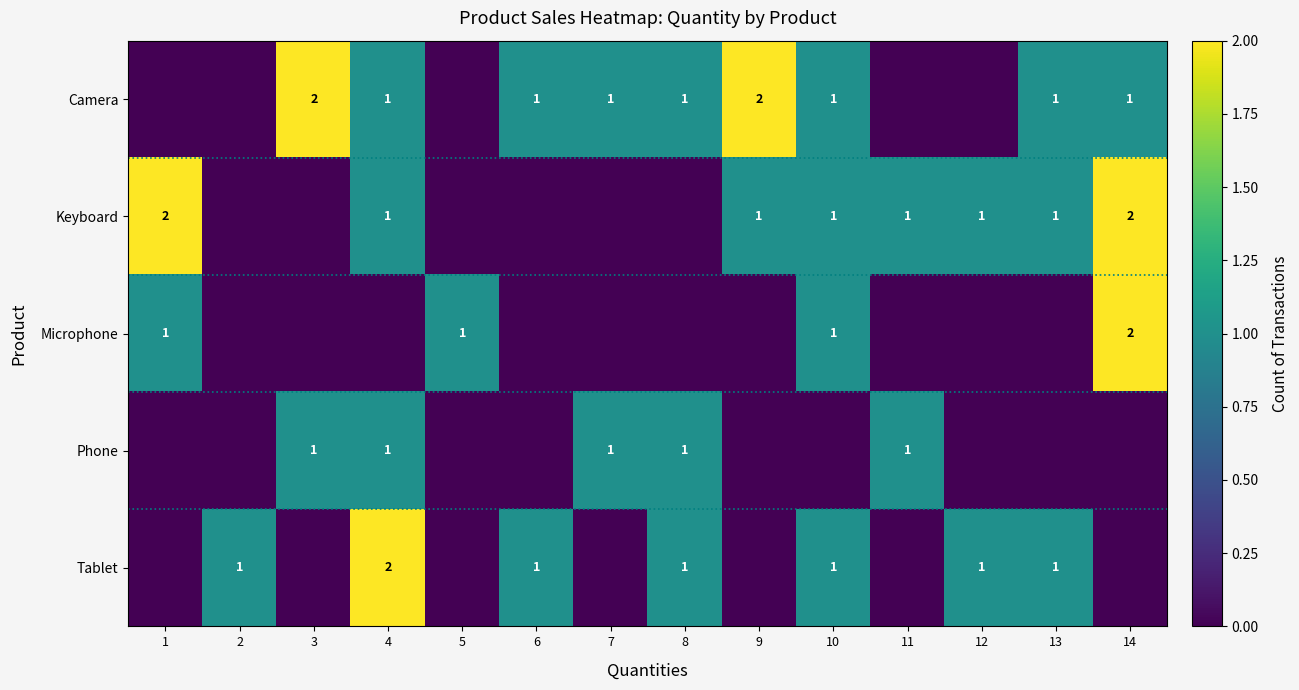

Is it true that Tablet equals 1 at 12?

True